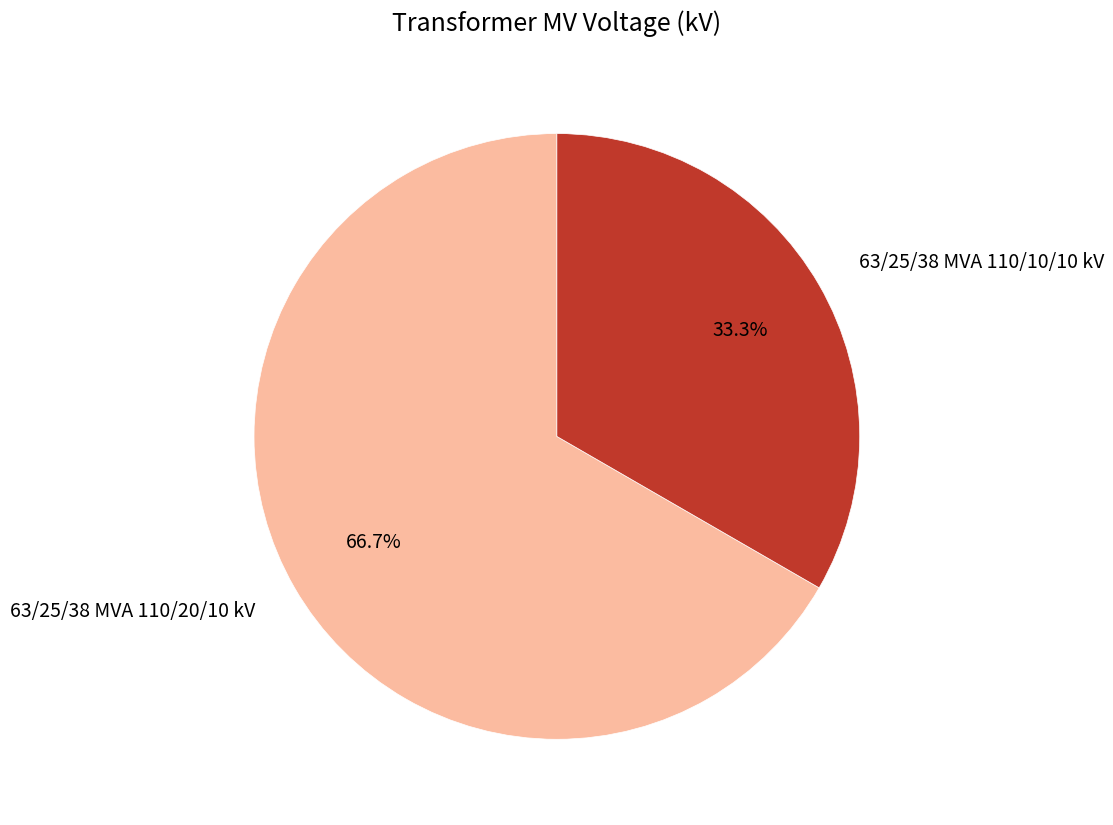

Between 63/25/38 MVA 110/10/10 kV and 63/25/38 MVA 110/20/10 kV, which is larger?

63/25/38 MVA 110/20/10 kV